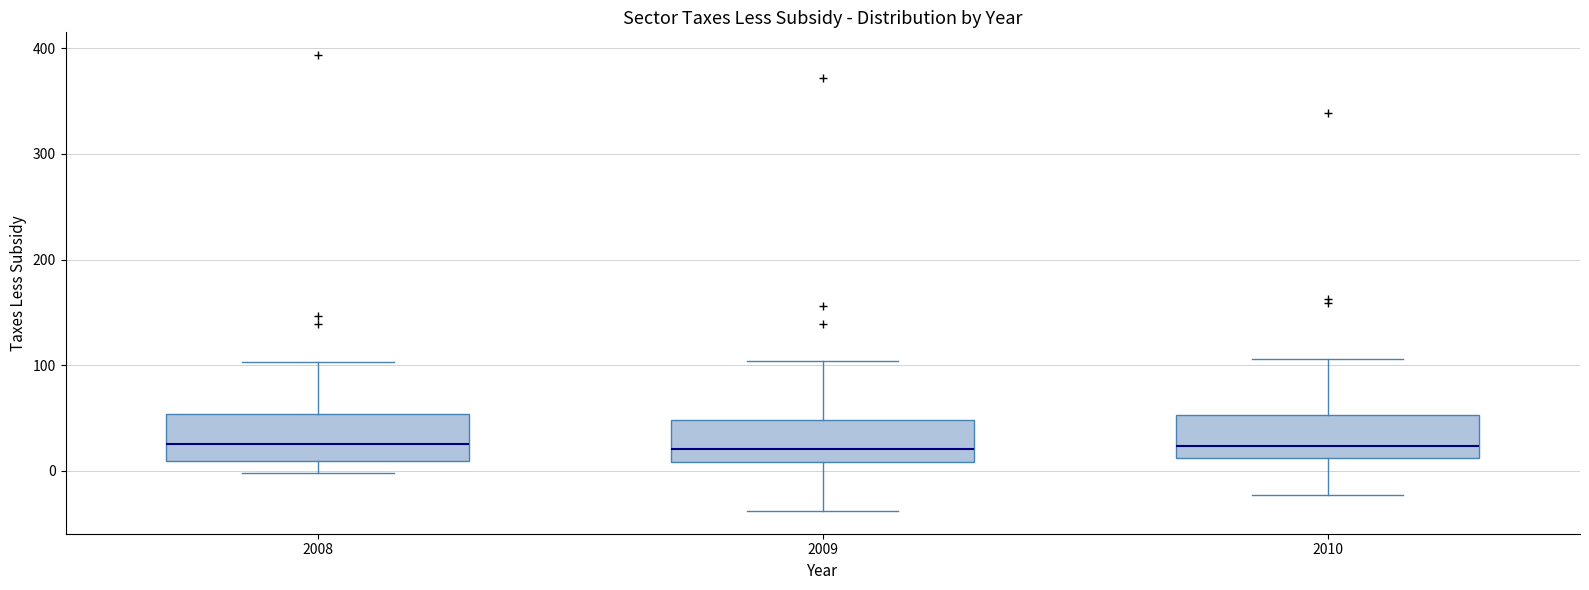

Where does the median line of the box at x = 2008 sit on the y-axis? The values are not printed on the chart, so give them approximately, as read against the axis.

30